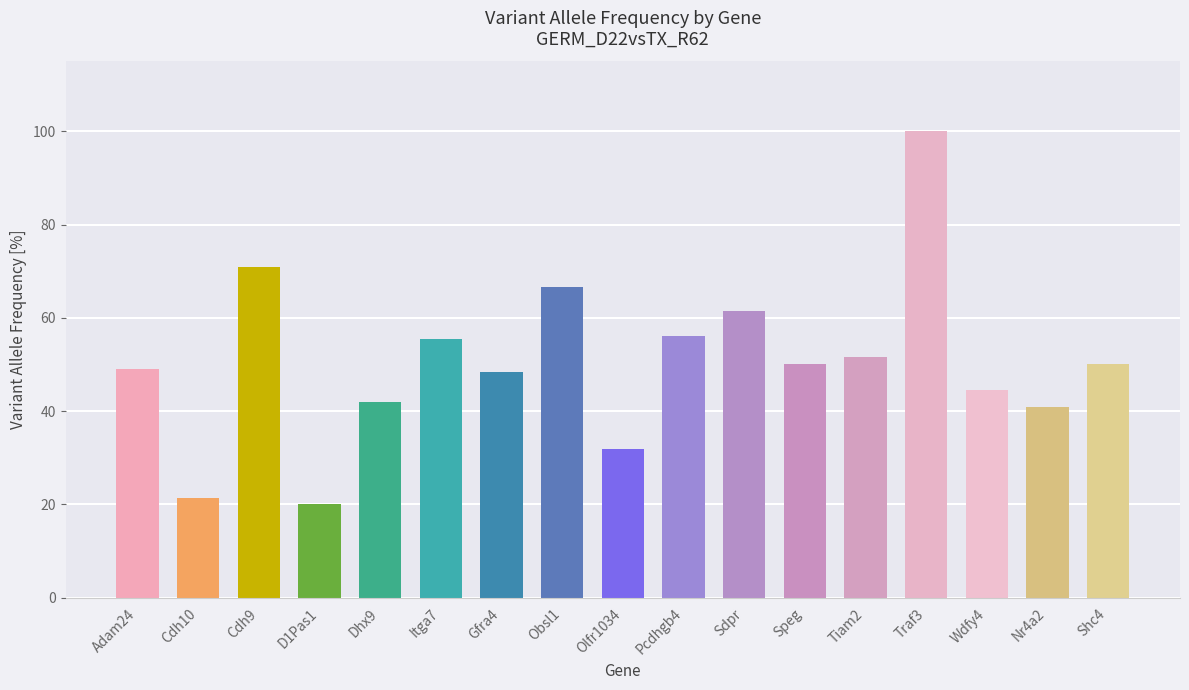

The chart shows a value of 31.9 at Olfr1034. True or false?

True